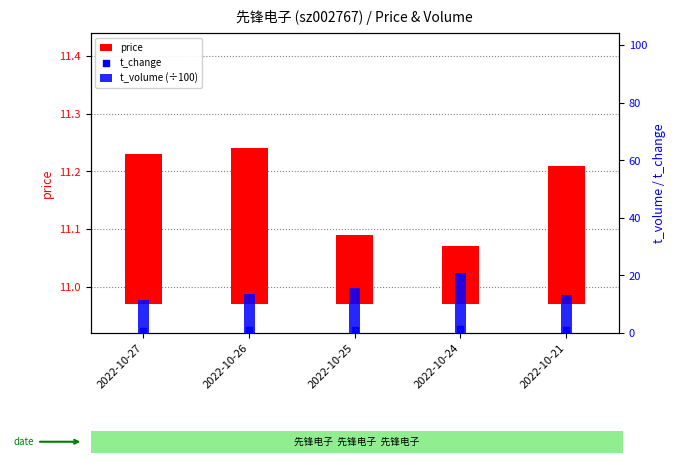

Which series has the widest spread of Y values?

t_volume (÷100)